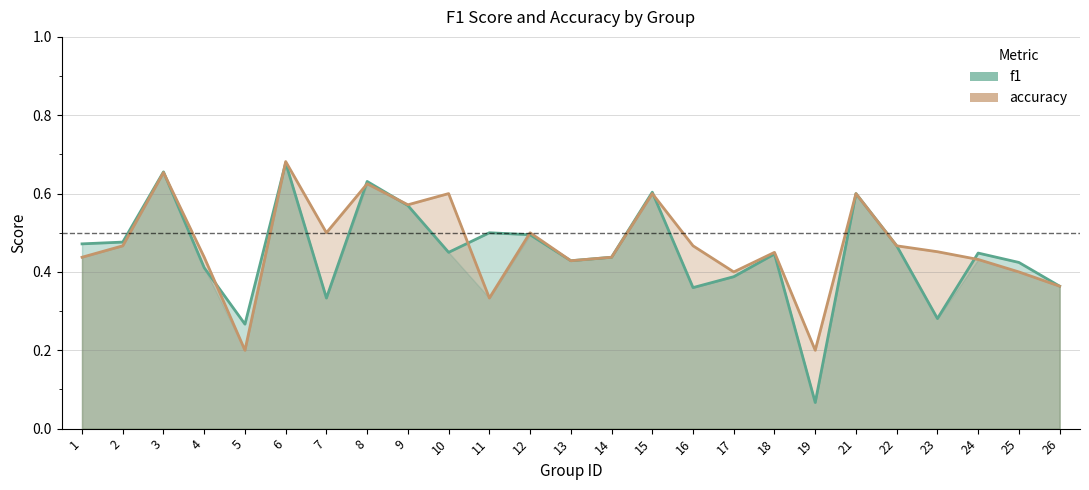

How many interior local peaks does the f1 series have?

8